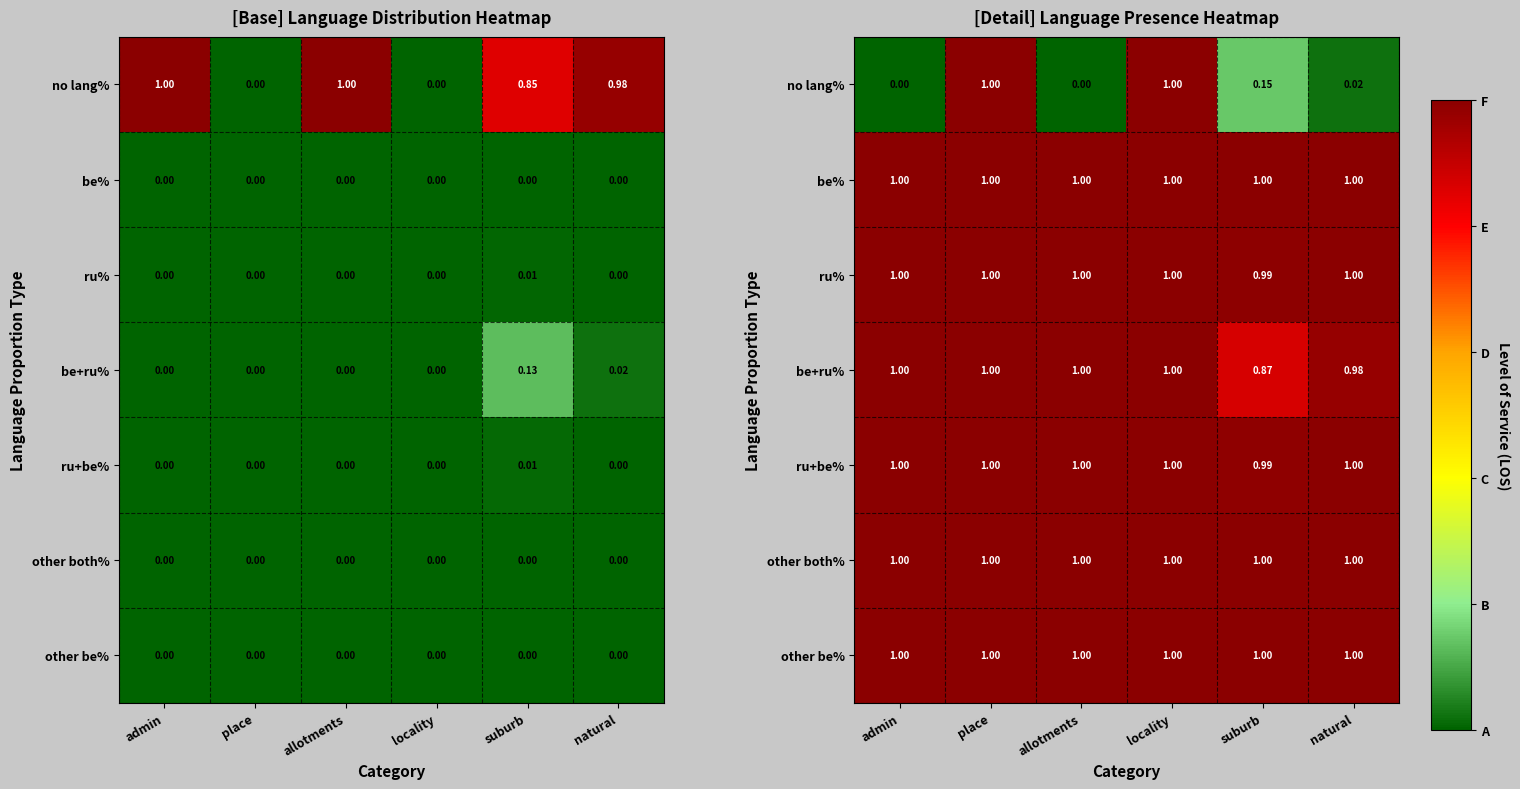

How many be+ru% values are between 0 and 1?

6